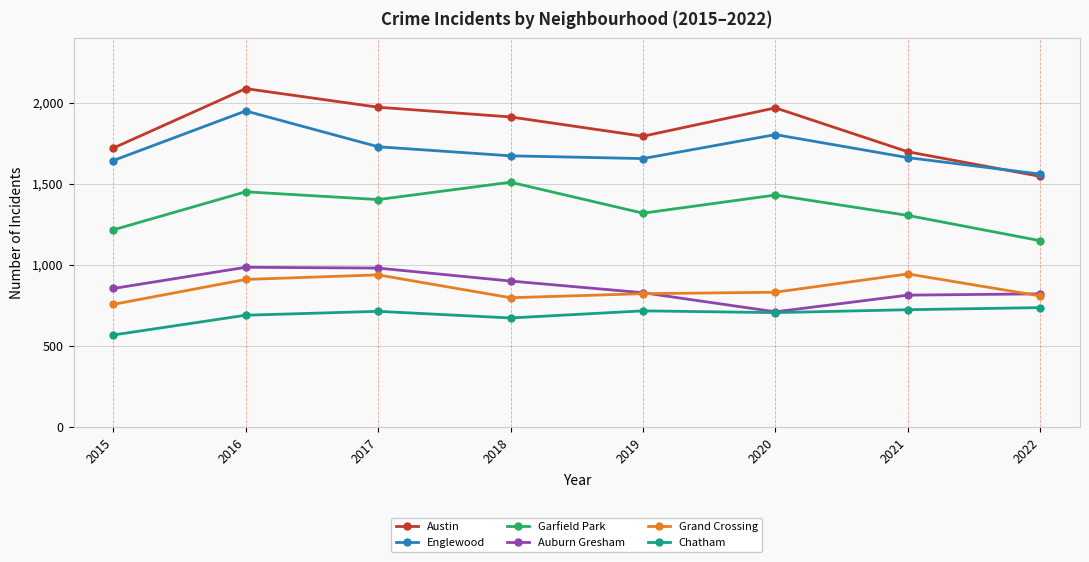

In Englewood, how many points are lower than both neighbors (excluding endpoints)?

1